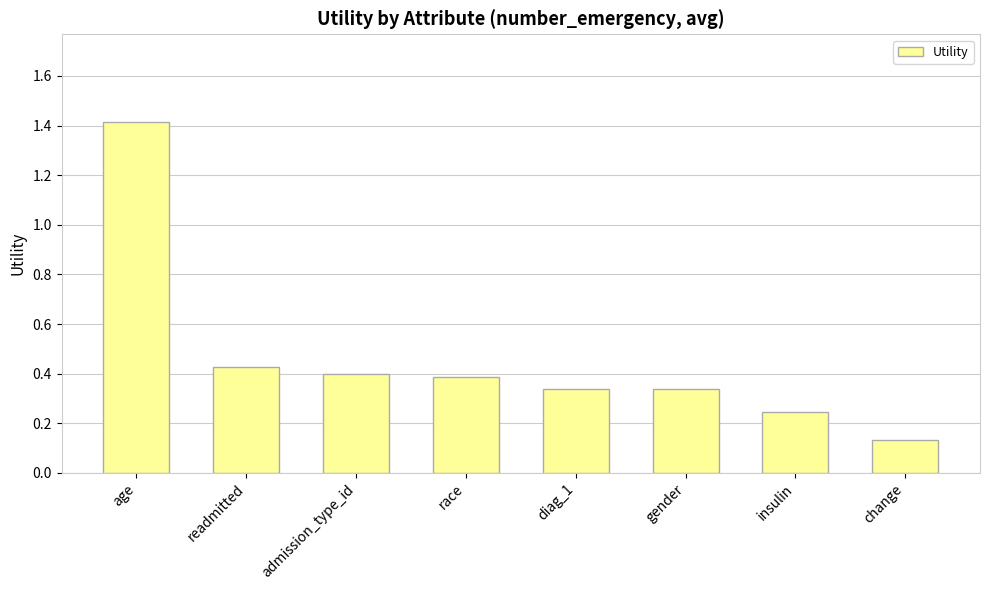

Between diag_1 and age, which is larger?

age